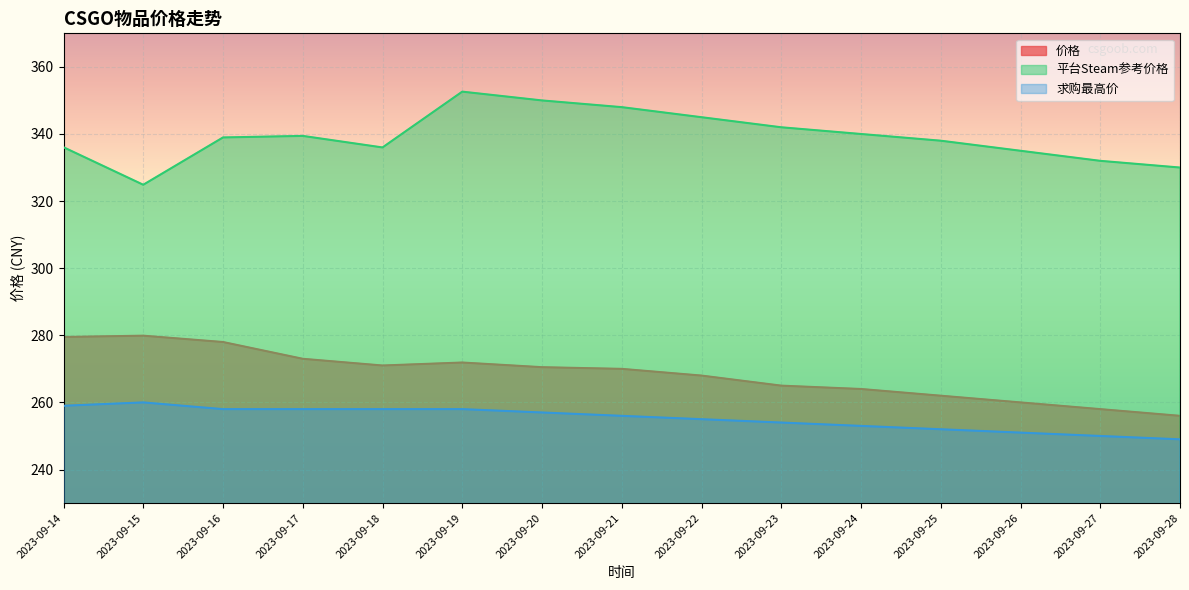

At which category is the sum across all series the highest?

2023-09-19